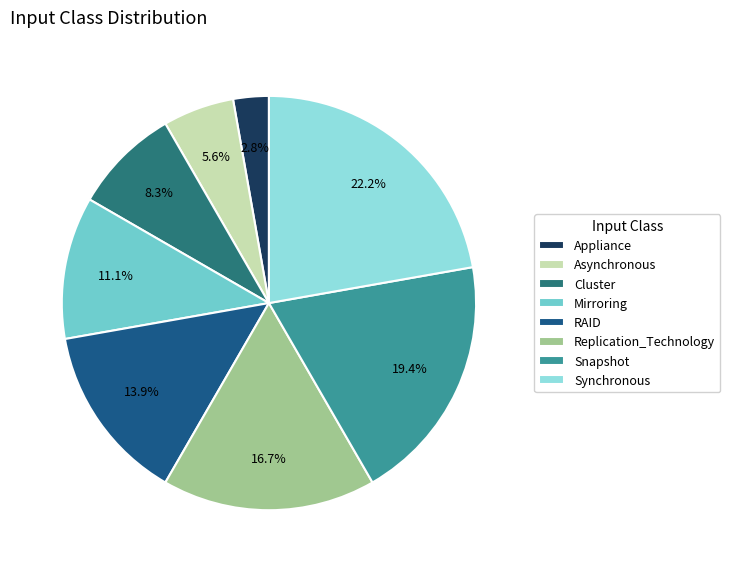

What is the ratio of the value at Mirroring to the value at Appliance?

4.0